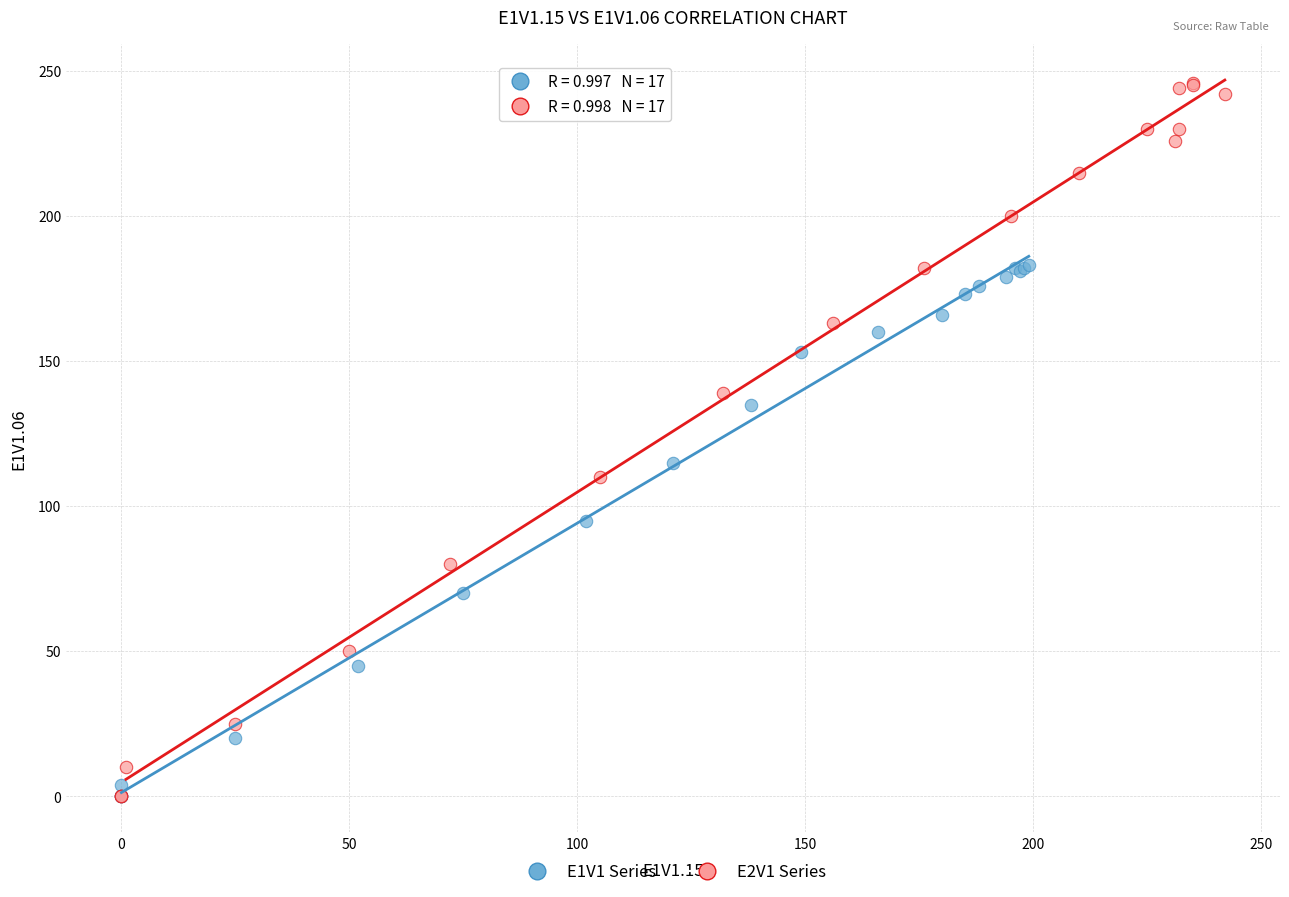

Which series has the largest Y range (max minus min)?

E2V1 Series